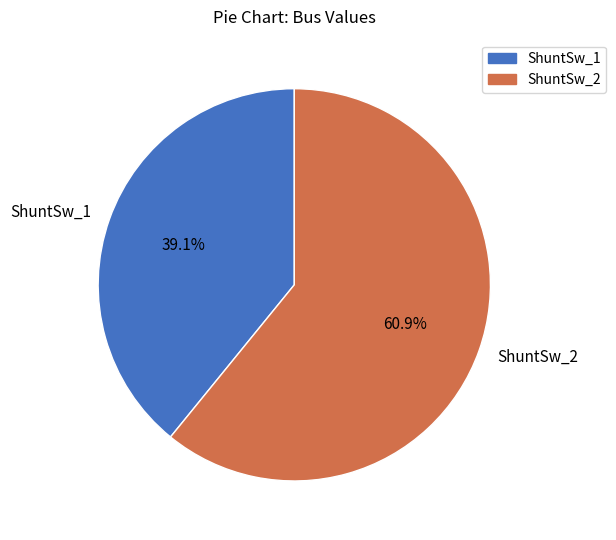

To the nearest percent, what portion does ShuntSw_1 represent?

39%